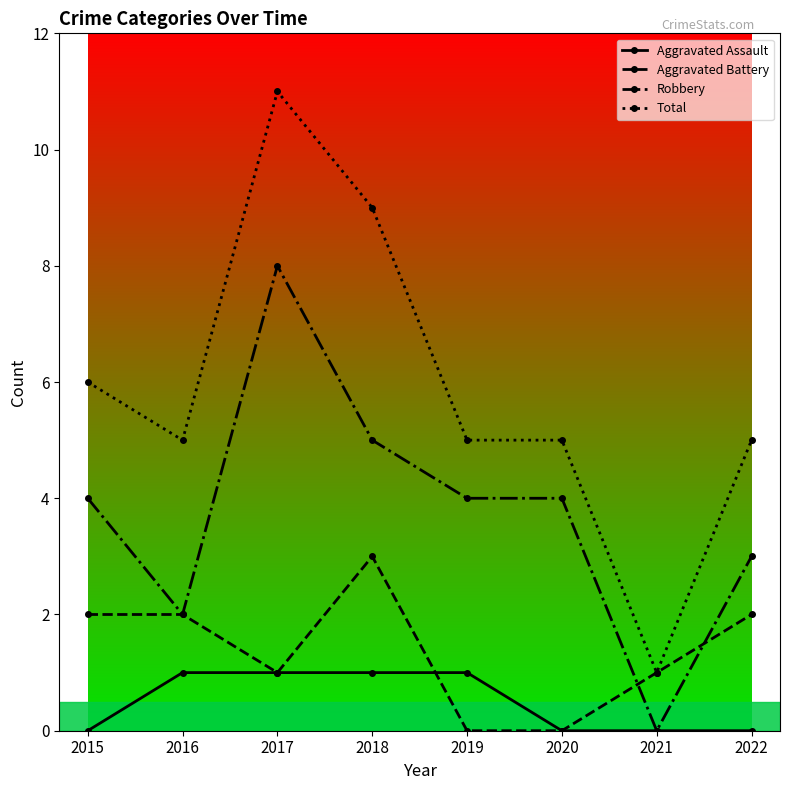

Is it true that Aggravated Battery equals 2 at 2022?

True